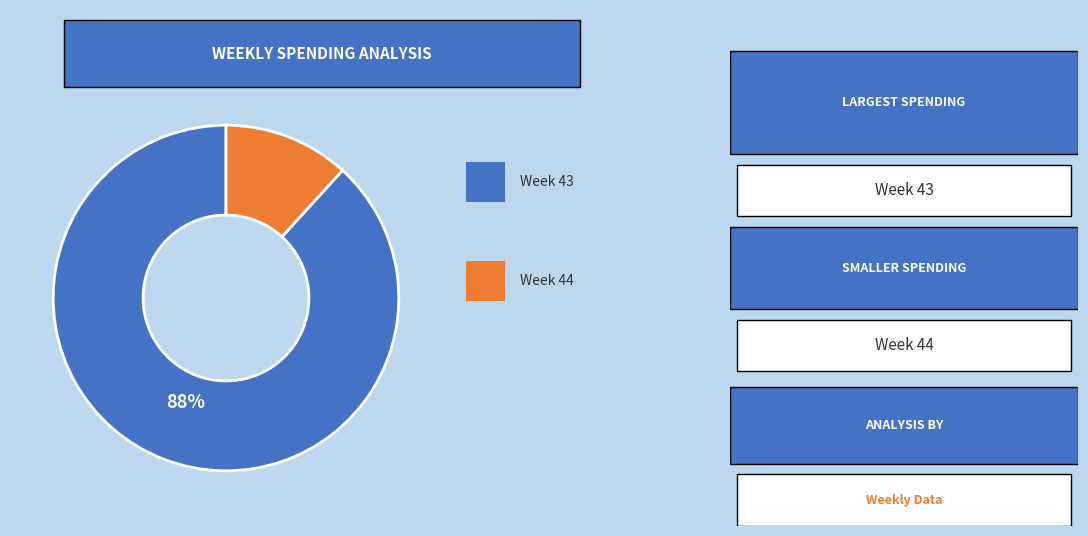

How many slices are in this pie chart?

2